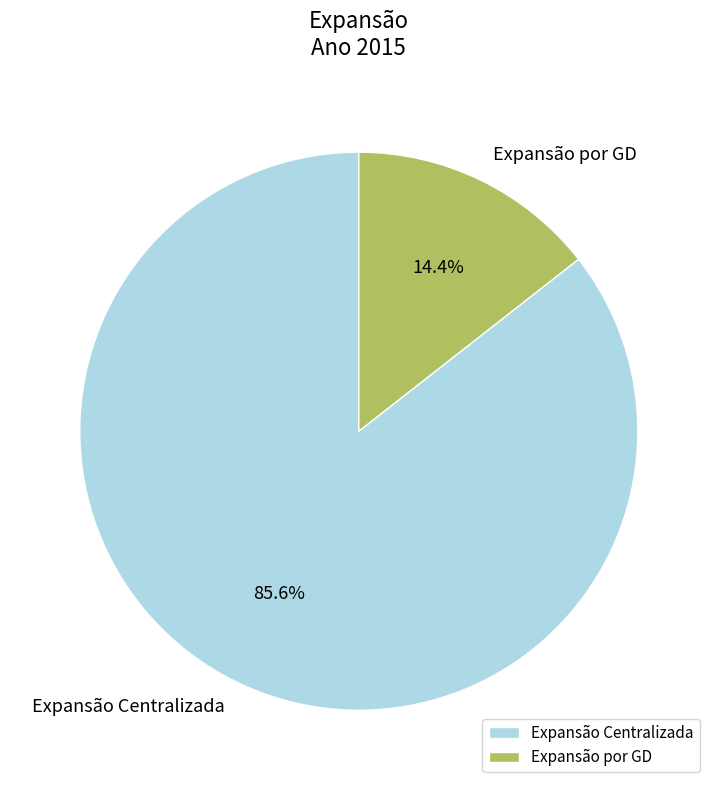

Is it true that Expansão Centralizada is 86% of the pie?

True